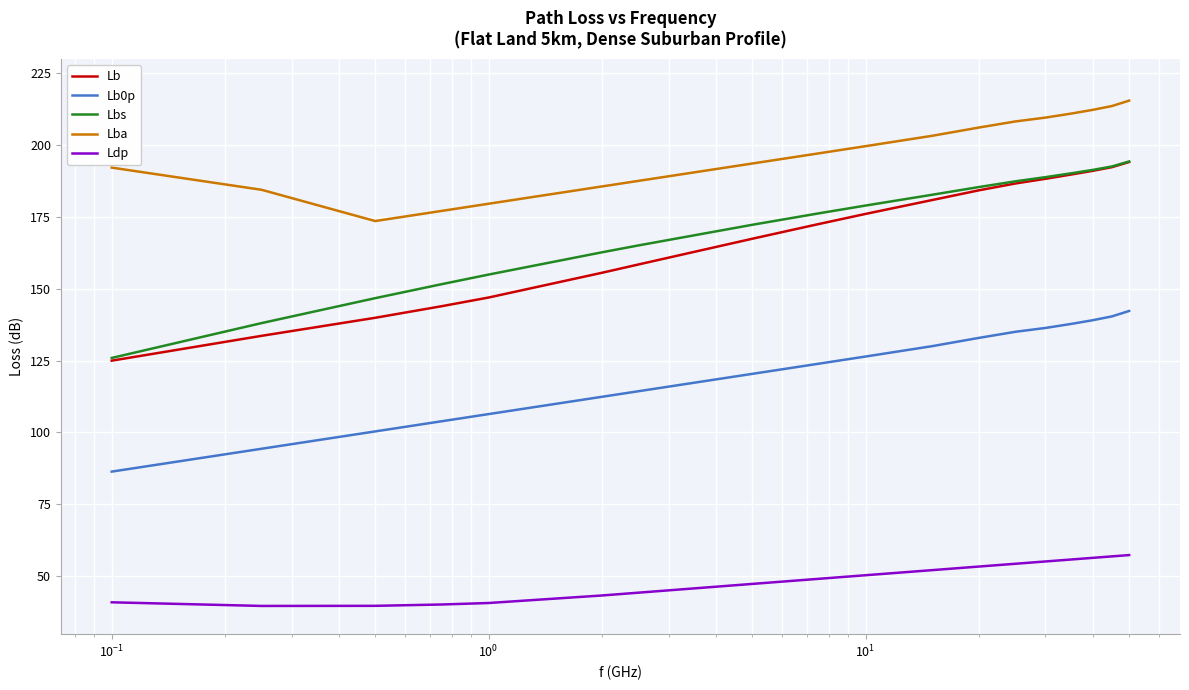

What is the minimum value shown in the chart?

39.6